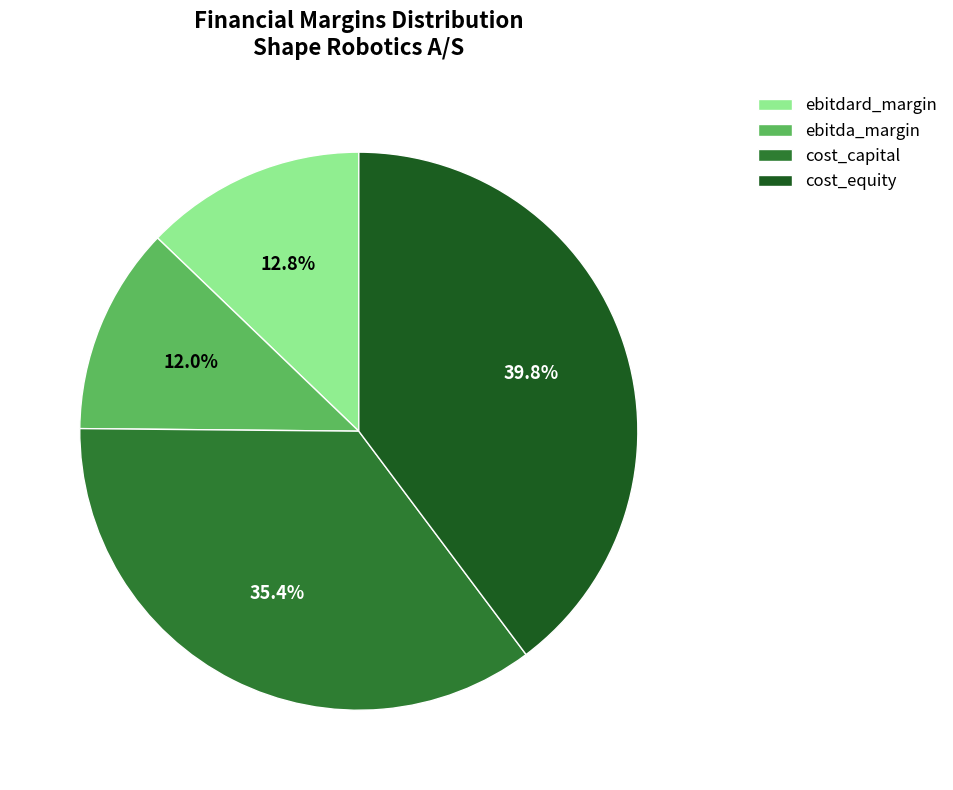

The ebitda_margin slice represents 12% of the pie. True or false?

True